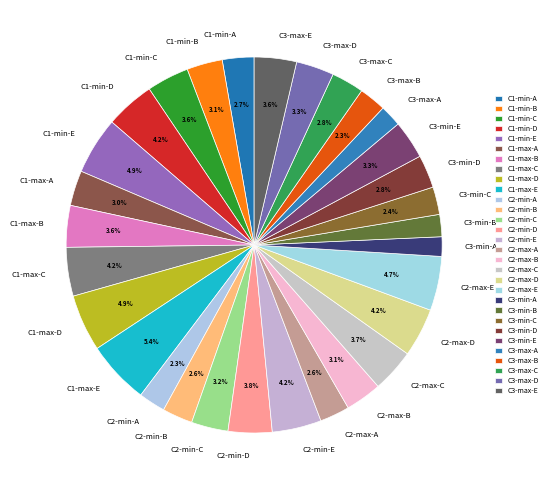

Approximately how many times larger is the value at C2-max-D compared to C3-max-E?

1.2